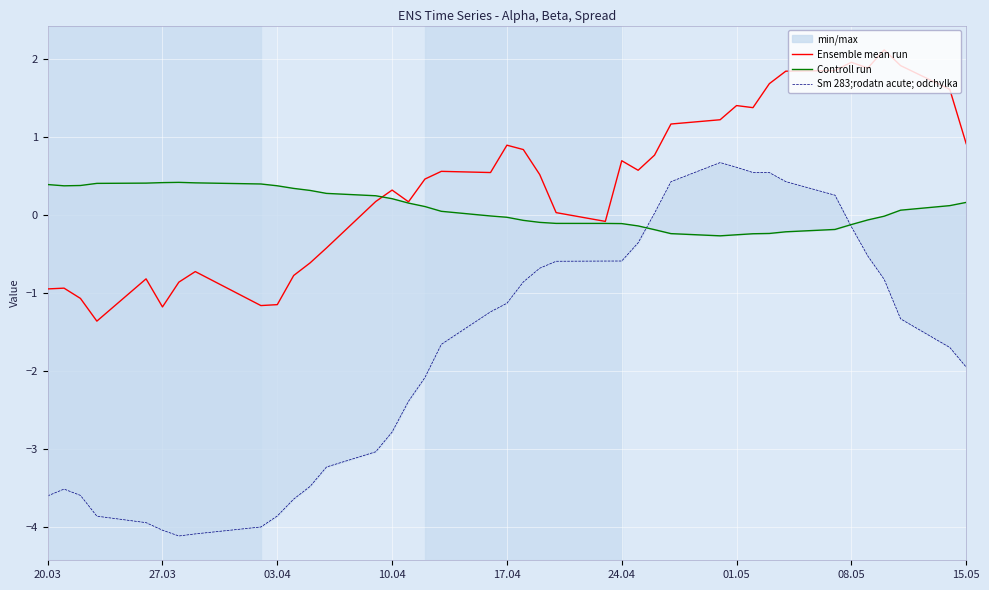

The value of Ensemble mean run at 01.05 is 1.4. True or false?

True